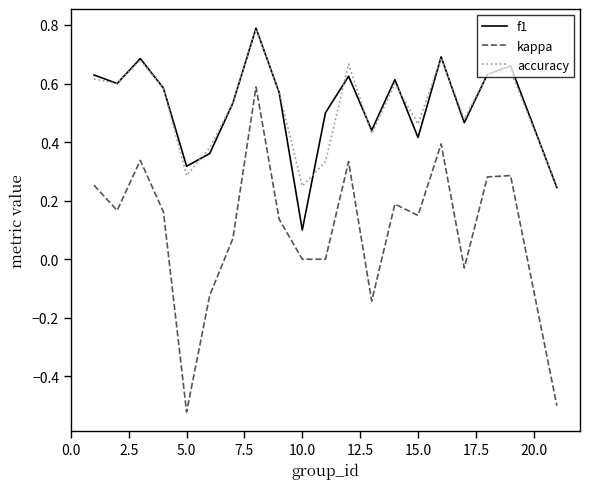

Which series has the largest range (max minus min)?

kappa